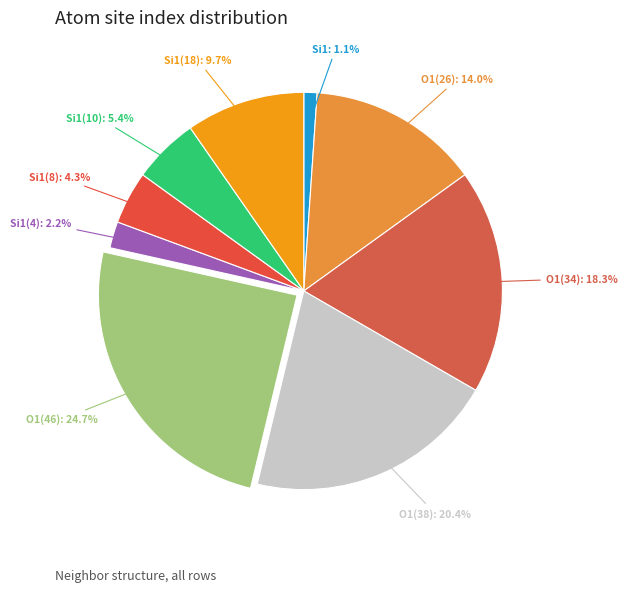

What is the ratio of the value at Si1(10) to the value at O1(34)?

0.3